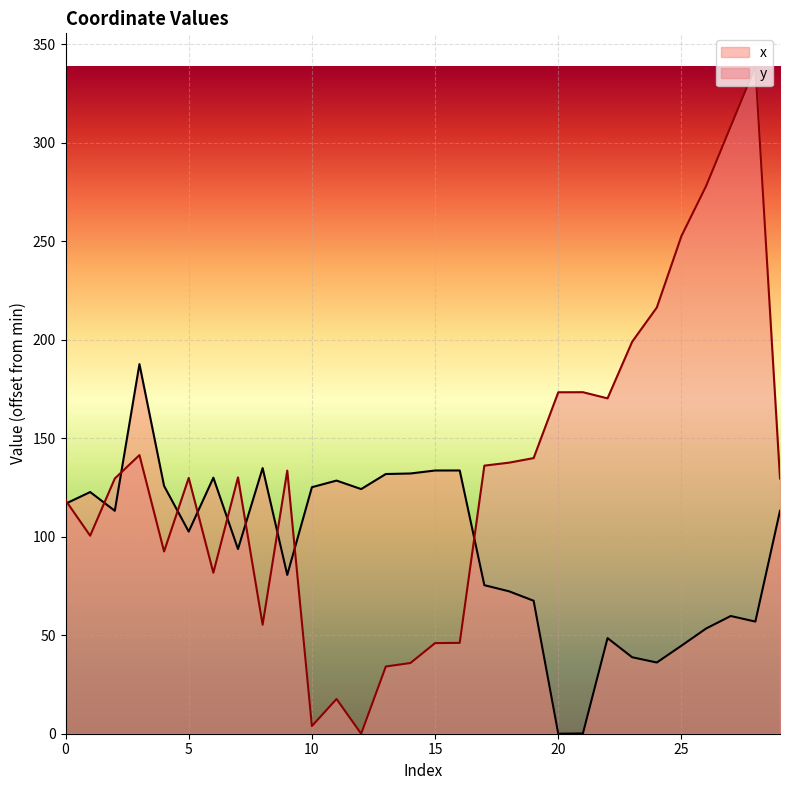

Reading right to left, list all the values displayed in this chart.

x: 29=113.2	28=56.9	27=59.8	26=53.4	25=44.7	24=36.2	23=38.8	22=48.5	21=0.1	20=0.0	19=67.5	18=72.3	17=75.4	16=133.7	15=133.6	14=132.1	13=131.9	12=124.2	11=128.5	10=125.2	9=80.6	8=134.9	7=93.8	6=130.0	5=102.6	4=125.8	3=187.7	2=113.2	1=122.7	0=116.8
y: 29=129.6	28=338.7	27=308.3	26=278.1	25=252.7	24=216.4	23=199.0	22=170.3	21=173.4	20=173.4	19=139.9	18=137.6	17=136.1	16=46.1	15=46.0	14=35.9	13=34.1	12=0.0	11=17.6	10=3.9	9=133.6	8=55.3	7=130.2	6=81.7	5=129.9	4=92.5	3=141.5	2=129.6	1=100.5	0=118.5